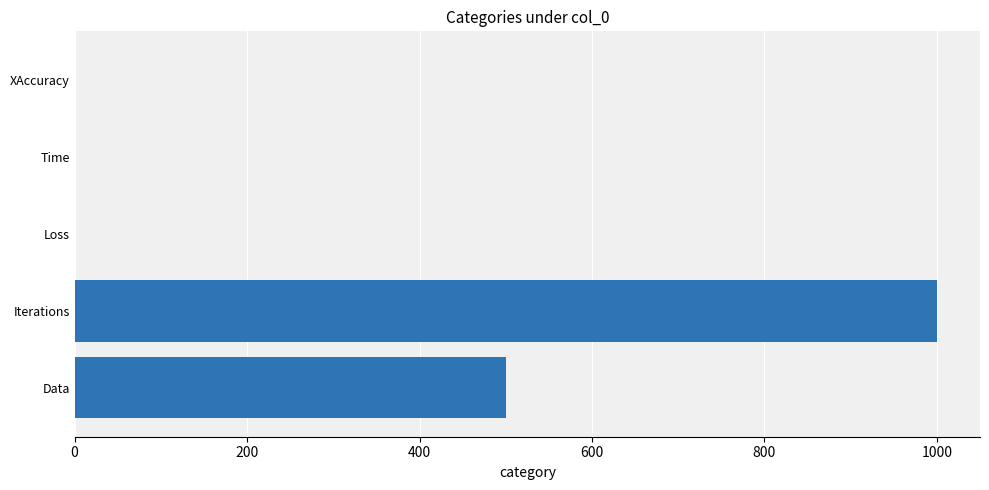

What value does the data have at Data?

500.0